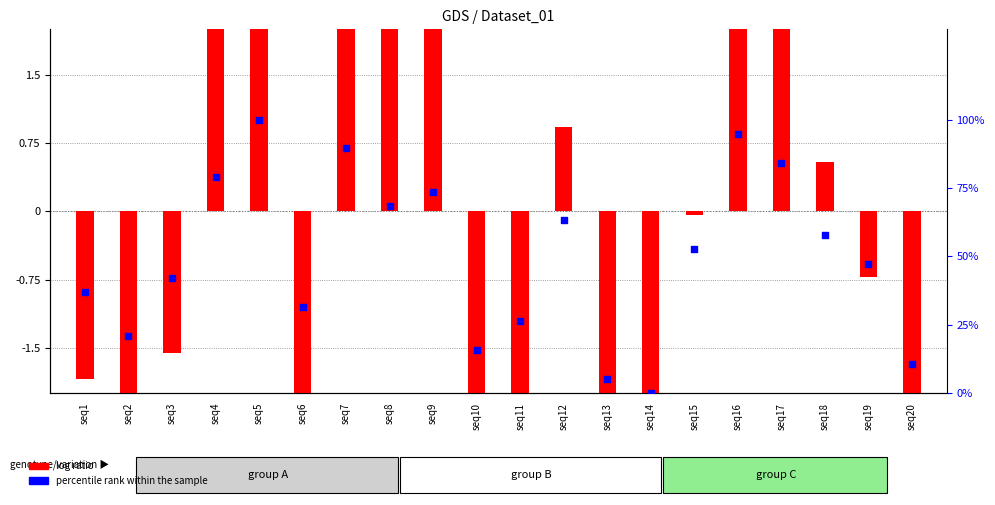

Which series contains the highest Y value?

percentile rank within the sample